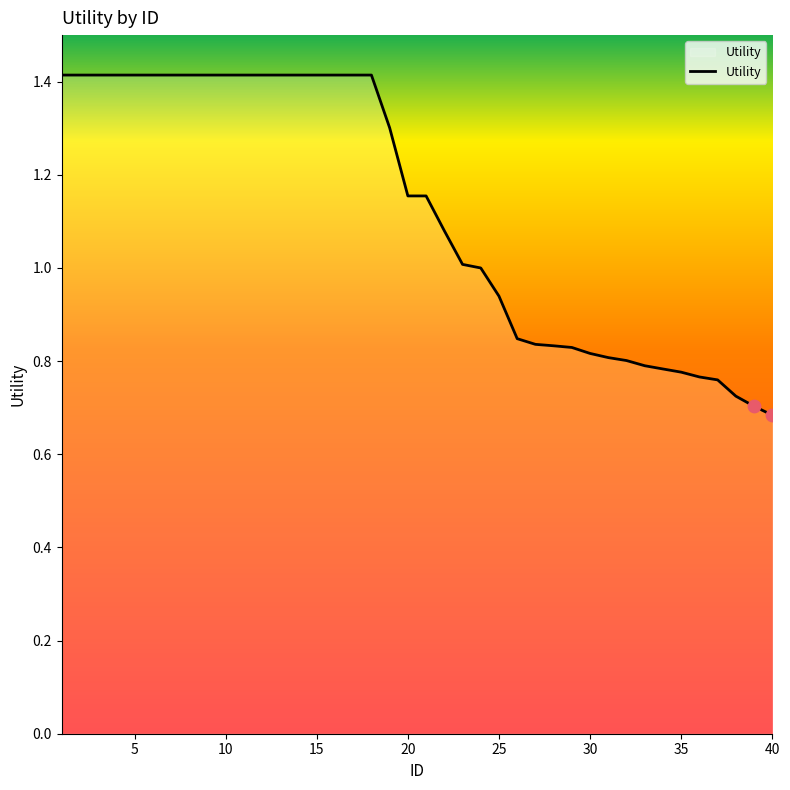

What is the maximum value shown in the chart?

1.4